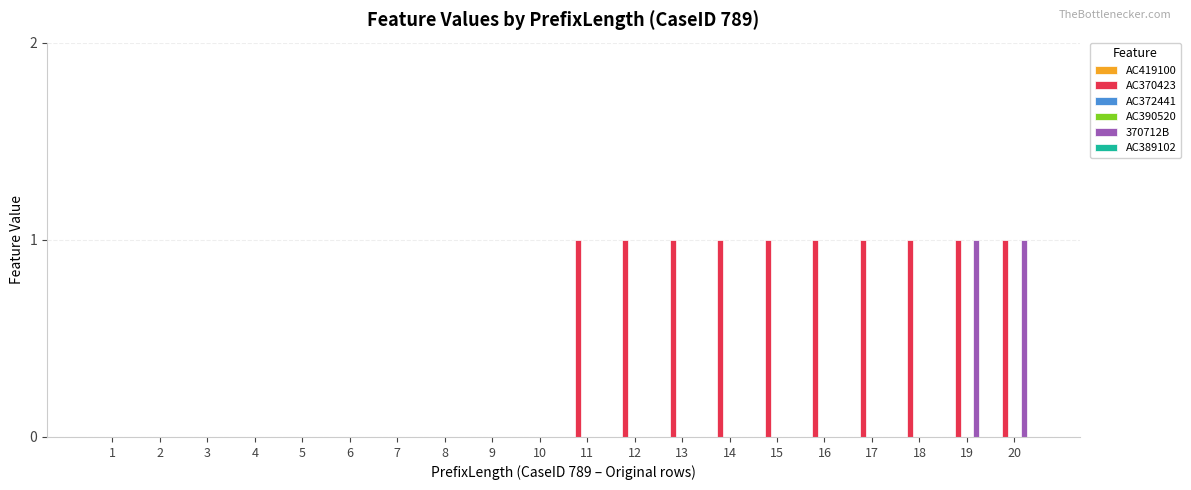

Count the number of categories in the chart.

20